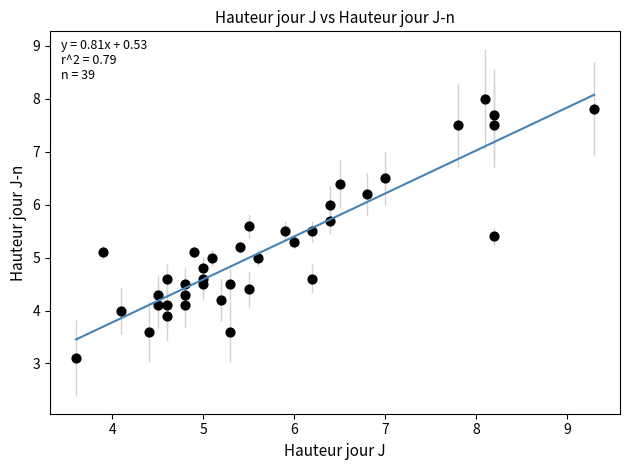

What is the range of Y values (max minus min)?

4.9